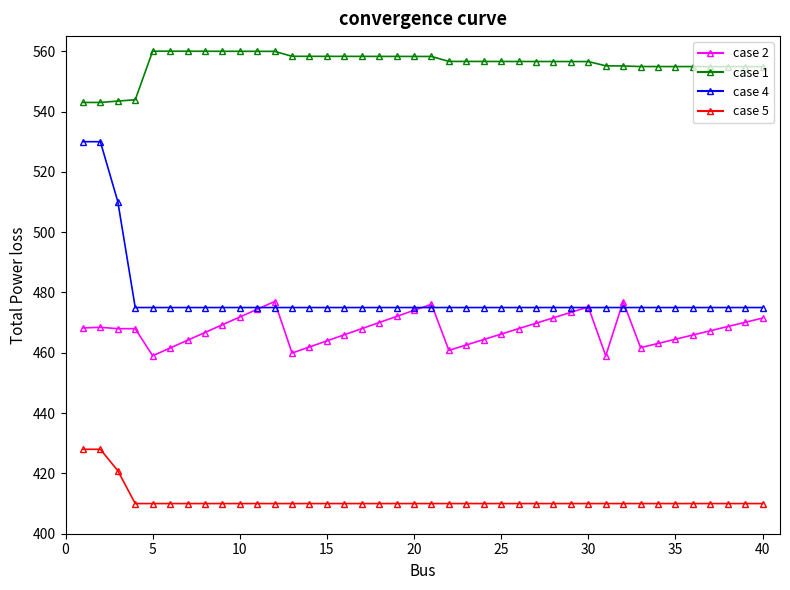

Which series has the widest spread of values?

case 4